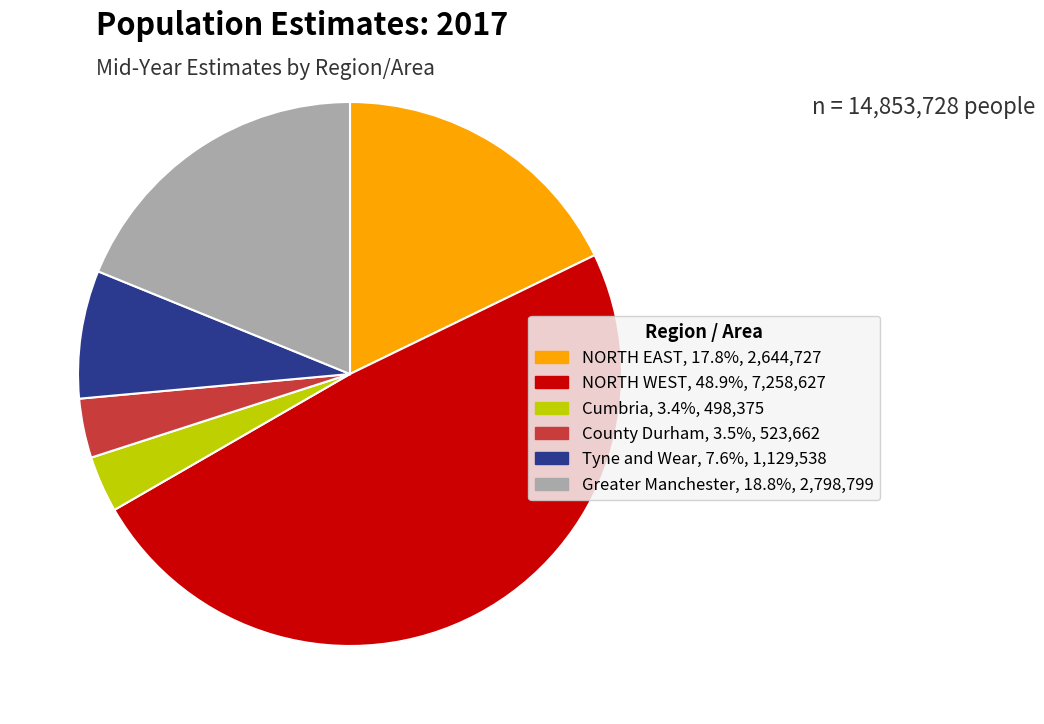

Is there any slice that represents more than half of the pie?

No